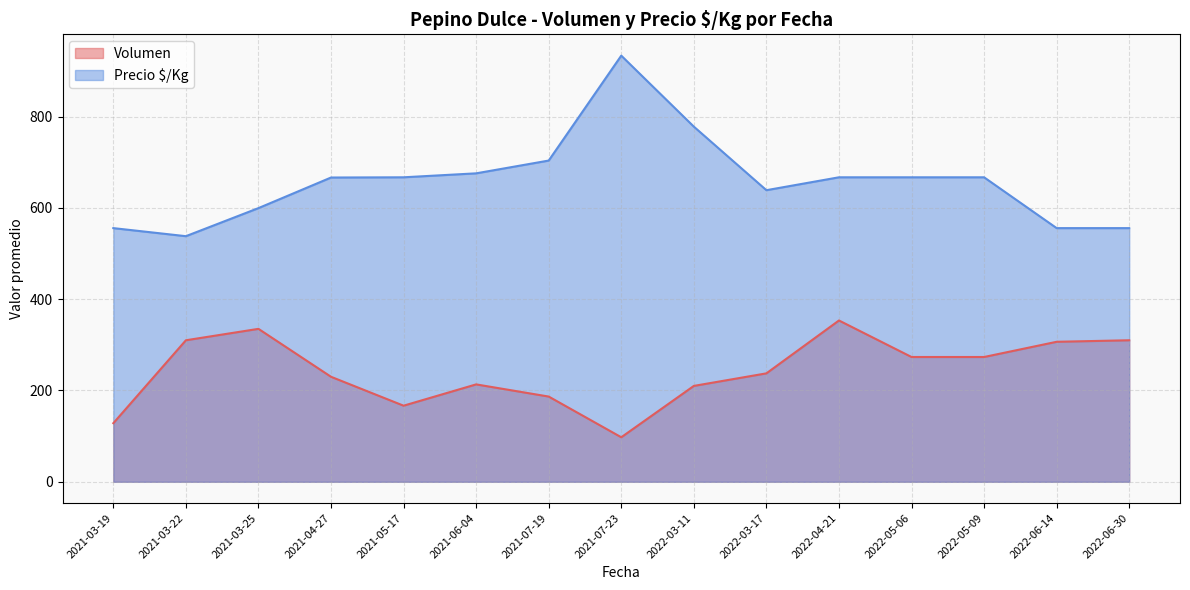

Where is Precio $/Kg nearest to the value 735?

2021-07-19